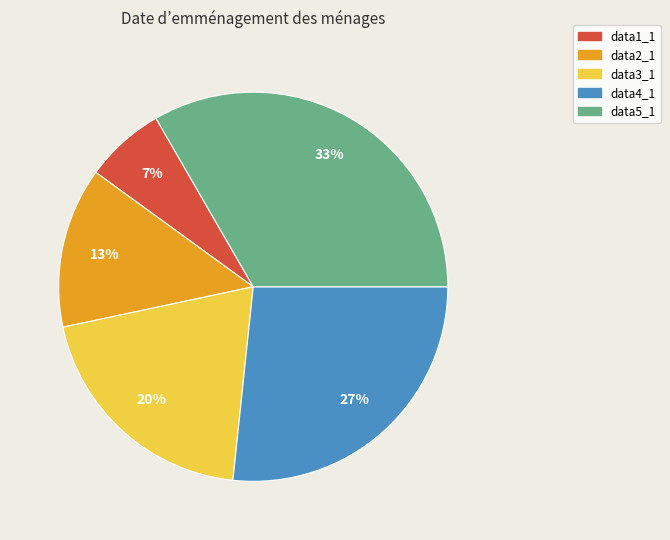

How many slices are in this pie chart?

5